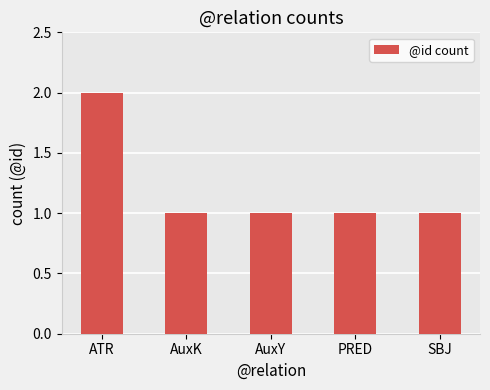

How many series are shown in this chart?

1